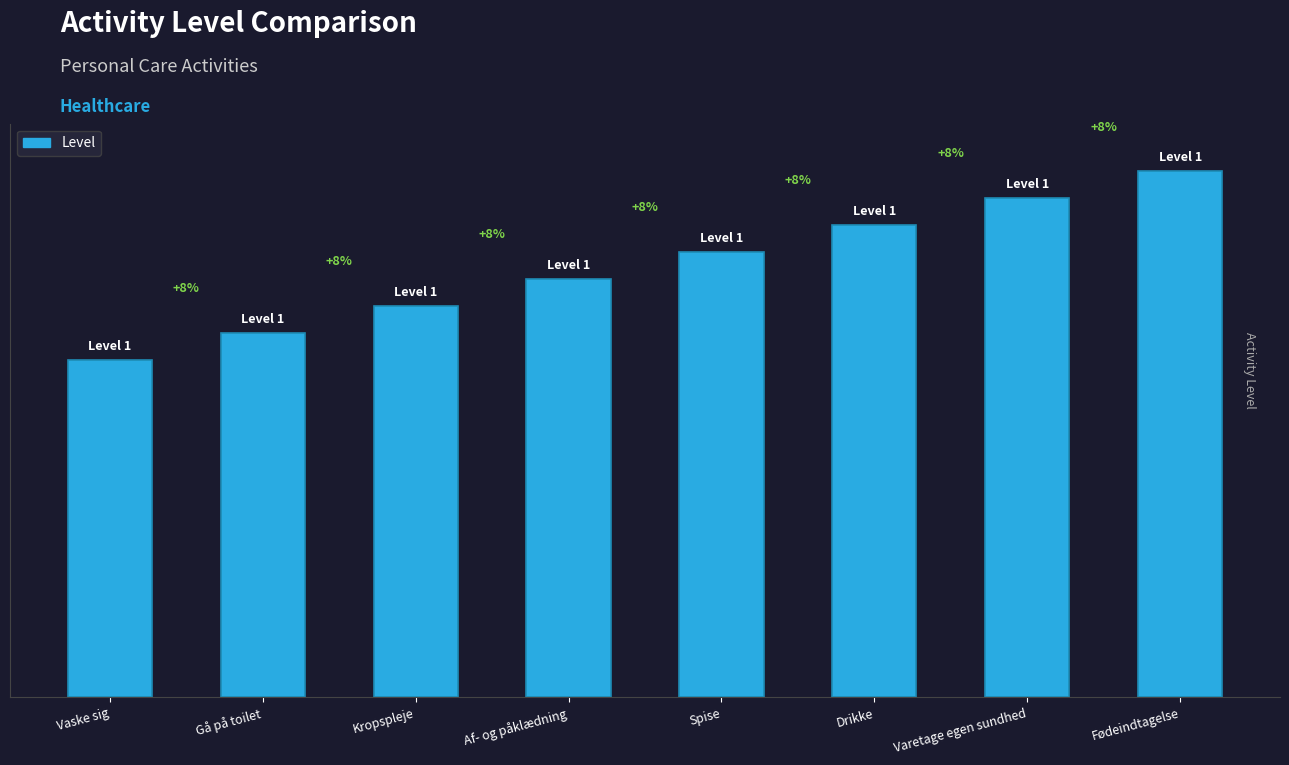

At which category does the chart reach its minimum across all series?

Vaske sig